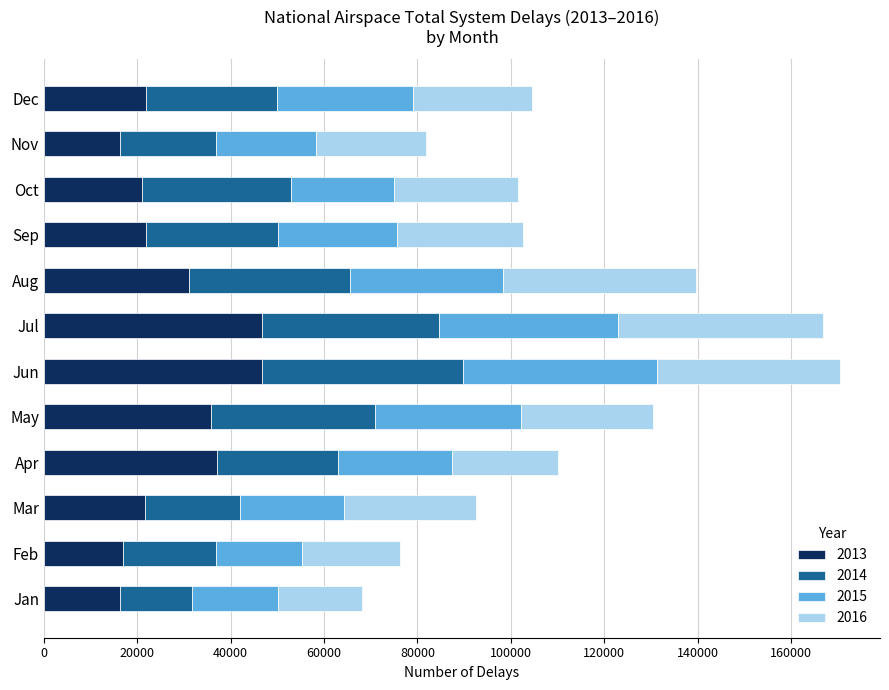

What is the difference between the second highest and second lowest values in the 2013 series?

30377